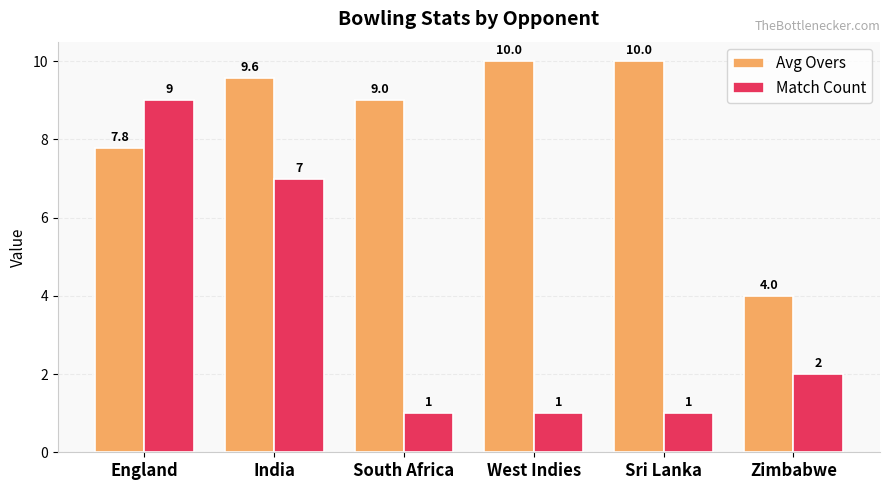

What is the maximum value for Avg Overs?

10.0